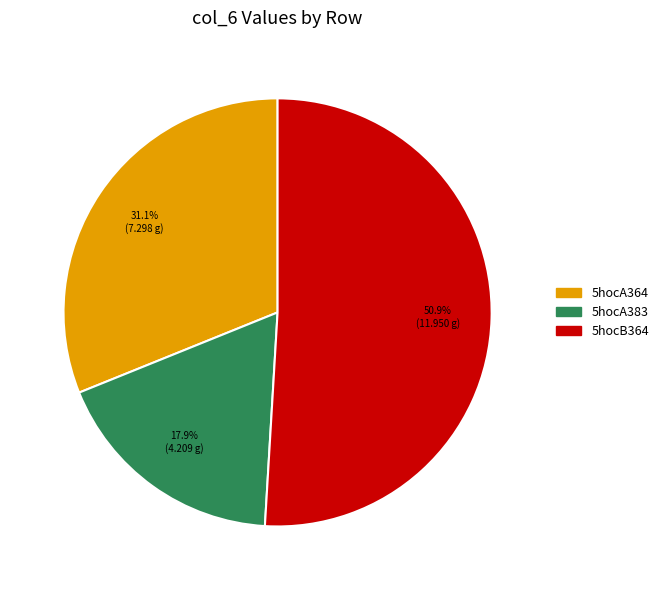

Between 5hocB364 and 5hocA364, which is larger?

5hocB364